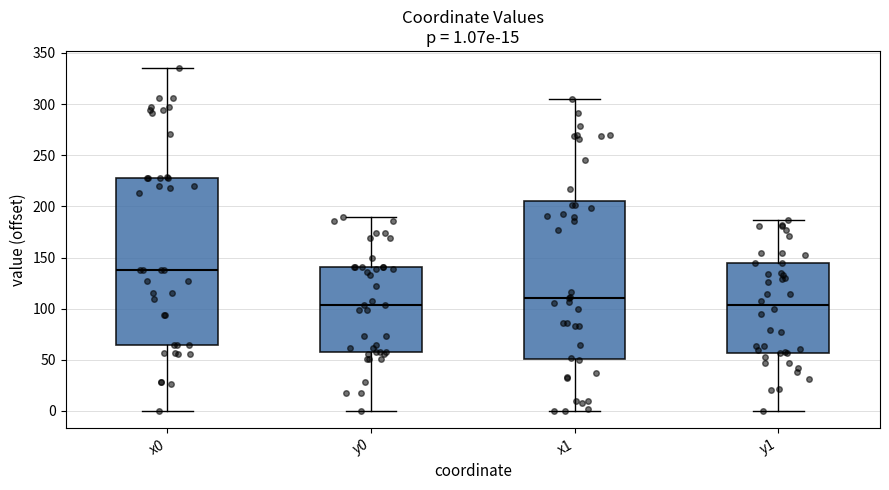

Which box is the tallest, from its lower edge to its upper edge?

x0